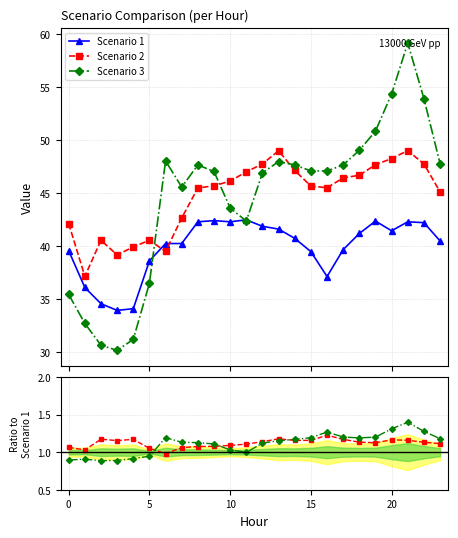

What is the maximum value for Scenario 3?

59.1